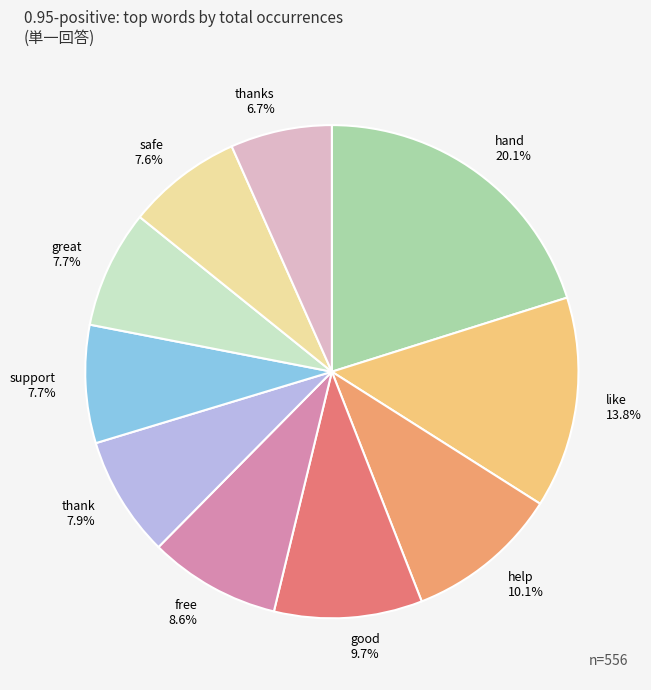

Which category has the smallest portion of the pie?

thanks